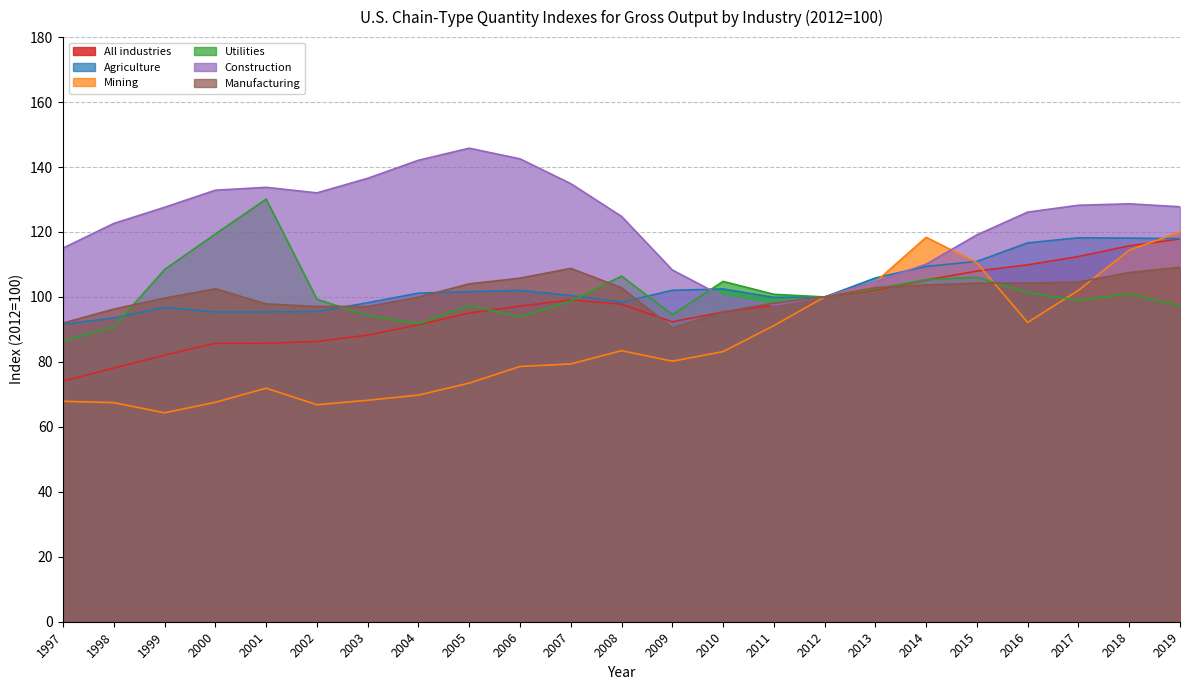

The Utilities series shows 97.4 at 2005. True or false?

True